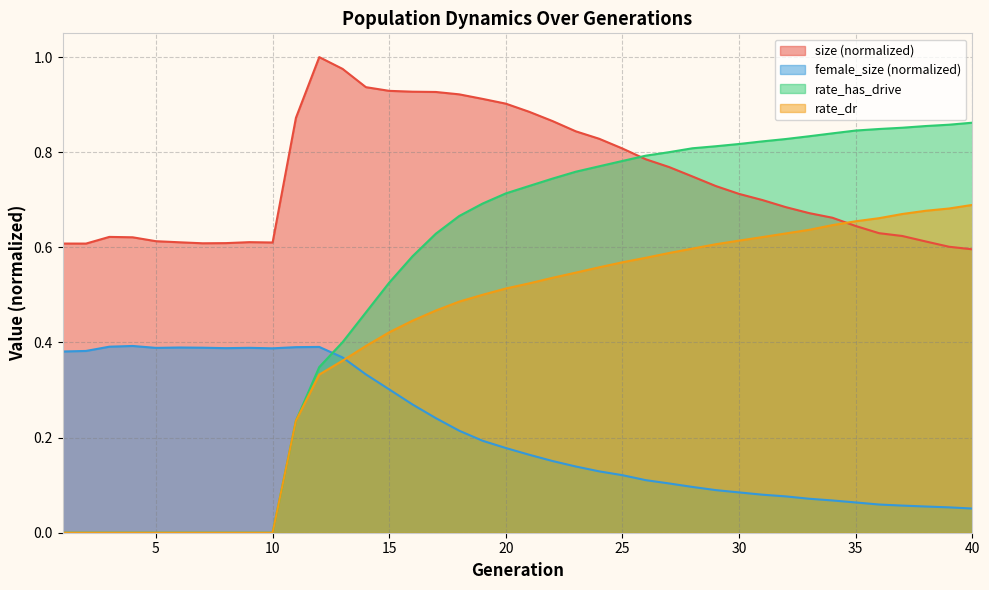

Does the chart display data point markers on the line(s)?

No